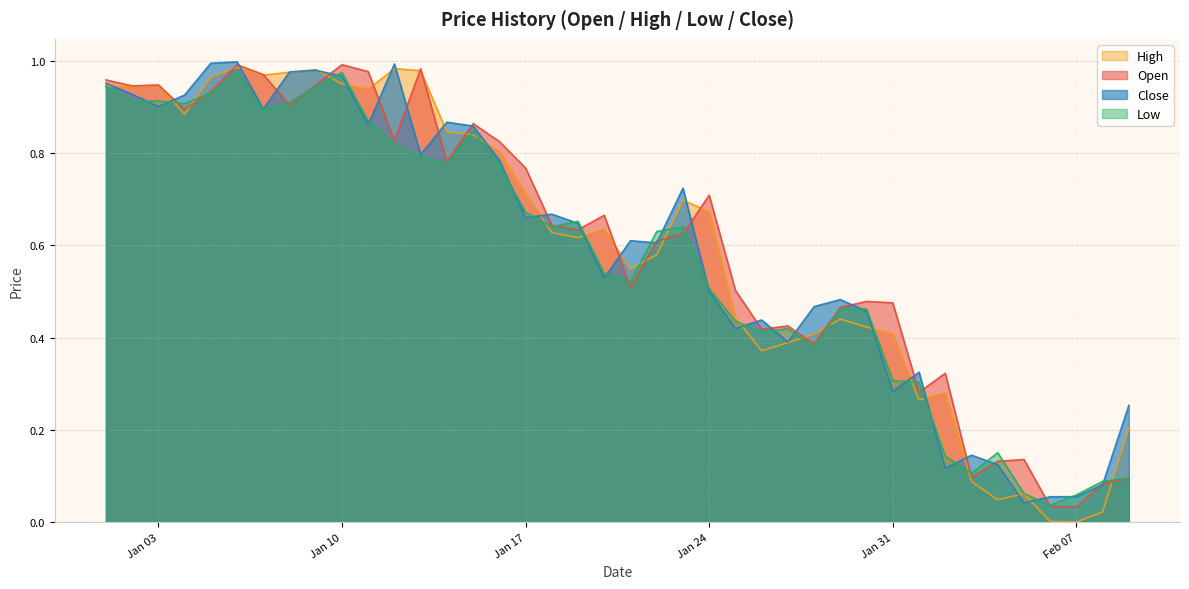

Is it true that Open equals 1.0 at Jan 10?

True